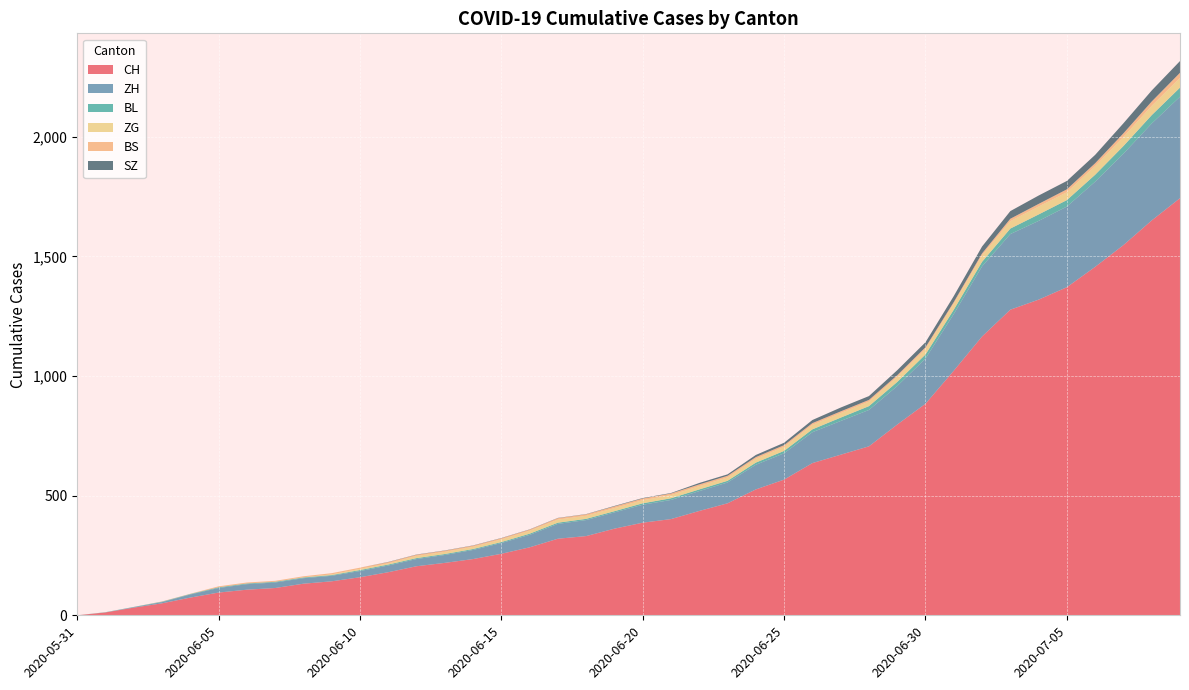

Reading left to right, what are all the values shown in this chart?

CH: 0	12	32	50	74	95	107	114	132	142	159	180	205	219	235	257	284	320	331	362	387	402	436	468	526	567	636	671	706	797	884	1022	1165	1277	1319	1371	1456	1547	1650	1743
ZH: 0	0	2	5	13	19	23	23	23	23	26	28	30	33	38	45	52	62	67	68	75	80	83	87	103	110	129	141	152	161	189	237	293	316	329	337	356	382	405	424
BL: 0	1	1	2	2	3	3	3	3	3	4	4	4	4	4	4	5	5	5	5	6	7	7	7	9	10	12	14	16	17	17	18	19	23	27	27	29	32	35	38
ZG: 0	0	0	0	0	0	0	0	1	3	5	5	9	9	9	11	12	13	13	13	13	13	14	14	16	17	19	19	19	21	23	25	27	31	33	33	36	38	39	41
BS: 0	0	0	1	1	4	4	4	4	5	5	5	5	5	5	5	5	6	6	7	7	7	7	7	7	7	7	7	7	7	7	7	8	10	11	12	12	15	18	21
SZ: 0	0	0	0	0	0	0	0	0	0	0	1	1	1	1	1	1	1	1	2	2	2	6	6	9	10	13	16	16	21	21	25	29	32	35	35	35	42	46	49